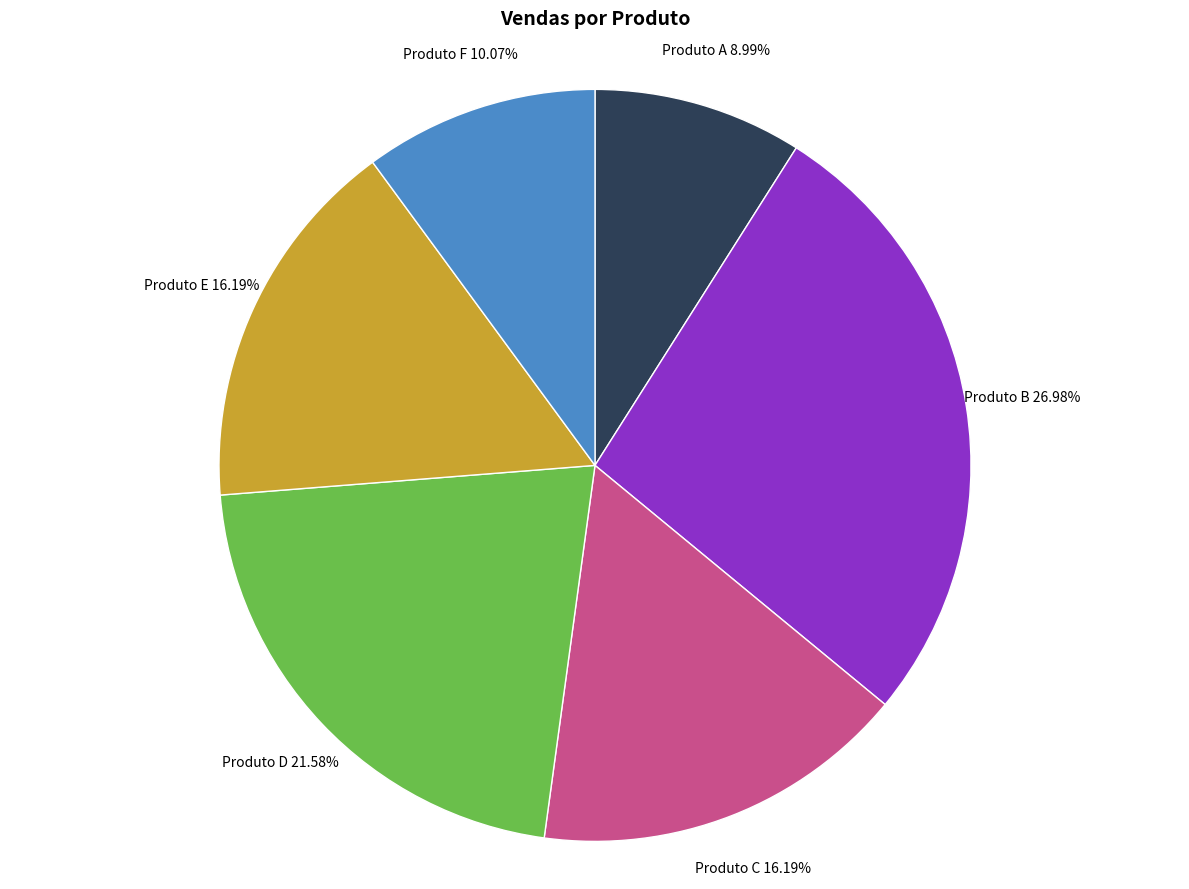

Count the number of slices in the pie.

6